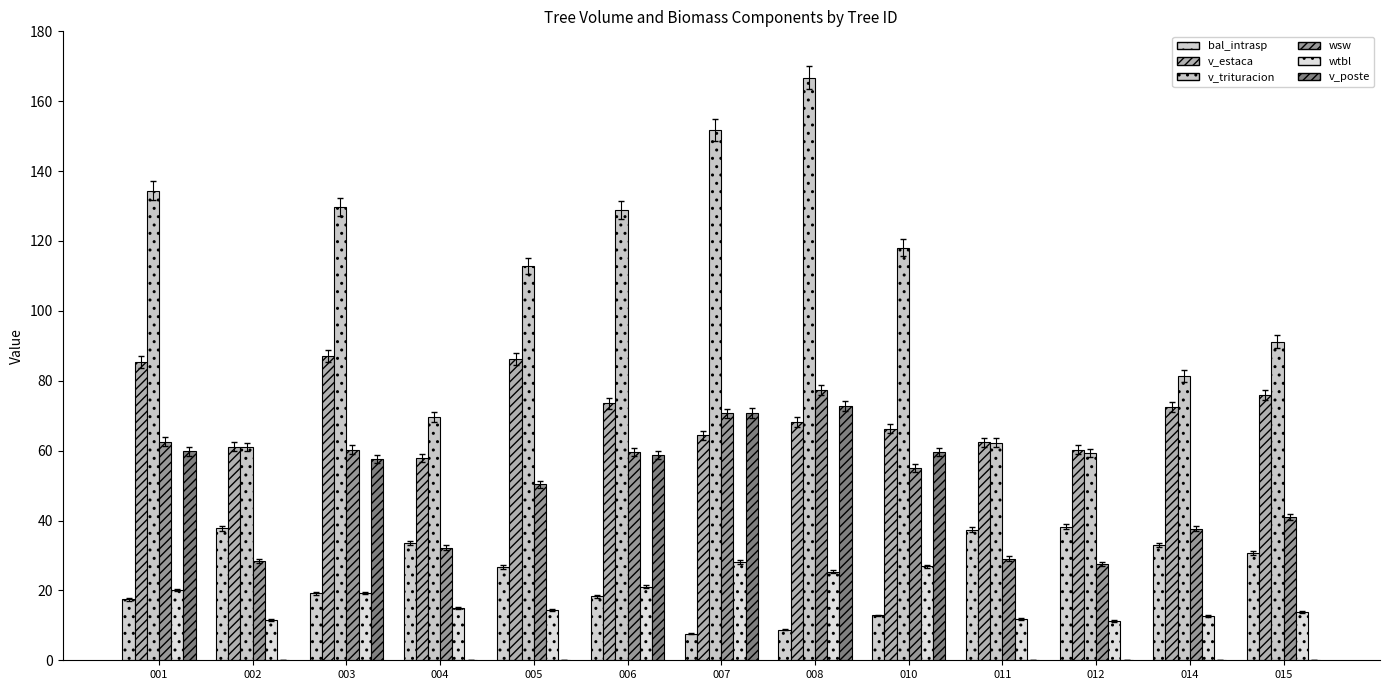

At 010, list the series in order from largest to smallest.

v_trituracion, v_estaca, v_poste, wsw, wtbl, bal_intrasp